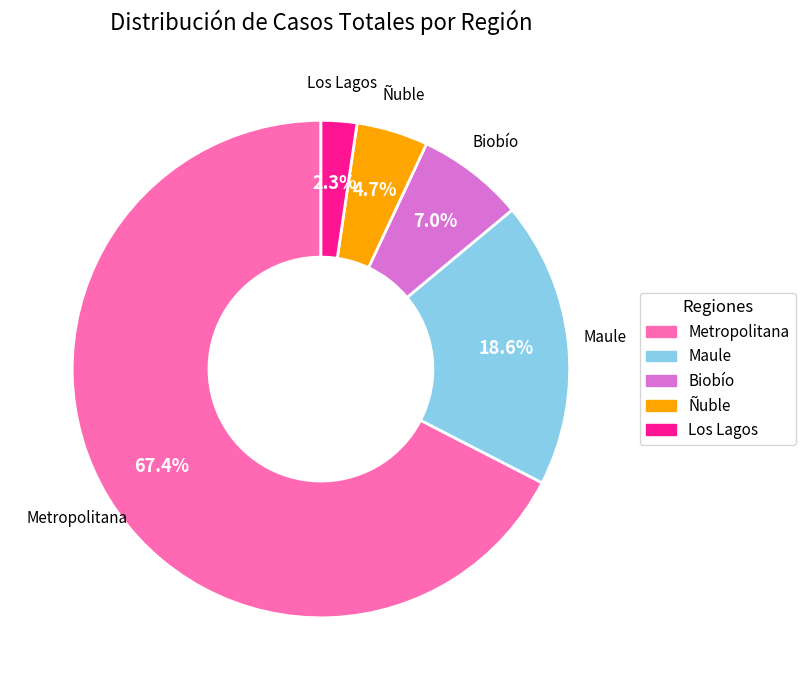

How many segments does this pie chart have?

5